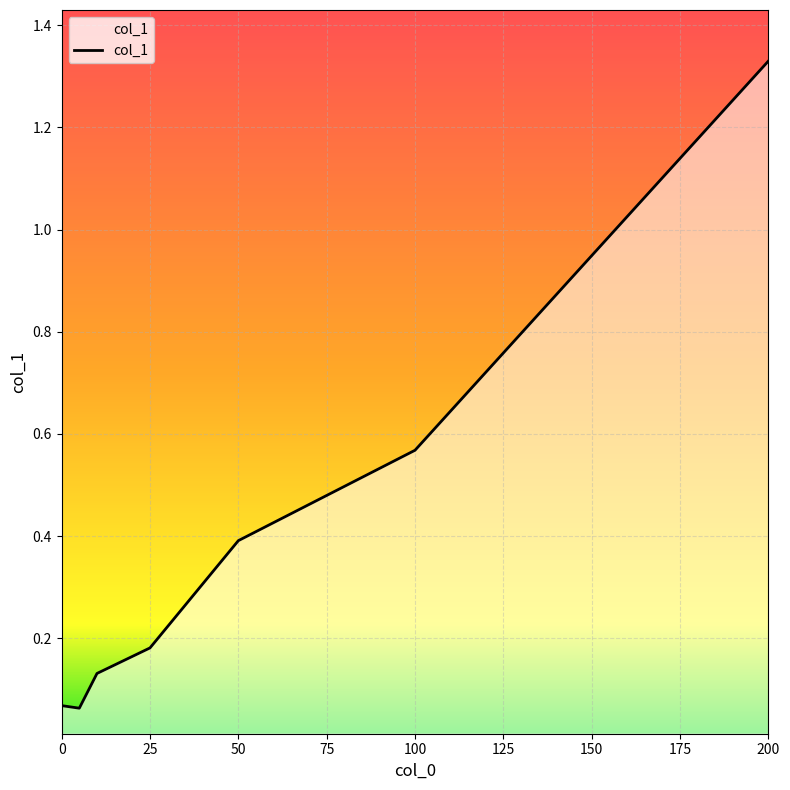

What is the difference between the second highest and minimum values?

0.5